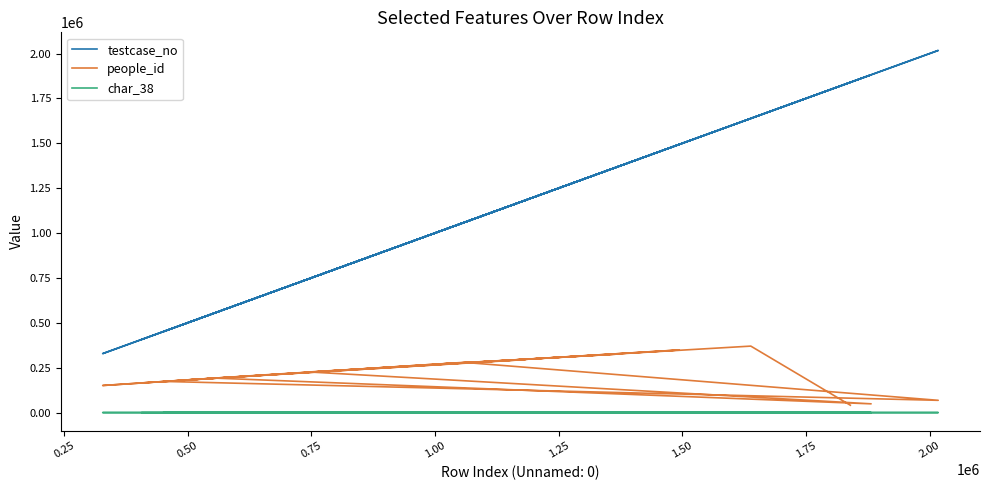

Reading right to left, extract all data points from this chart.

testcase_no: 408135	983962	1372821	1172424	1002417	1181922	576239	489622	689967	1466340	1493850	450866	2017188	1058663	328400	555990	1881510	745999	1638380	1839572
people_id: 165435	266545	326452	294918	269601	294918	195625	180395	216031	343842	348872	173540	68311	279729	150829	191930	48737	226237	370270	41060
char_38: 55	41	11	0	21	0	79	51	56	72	0	87	89	100	100	67	0	28	0	32